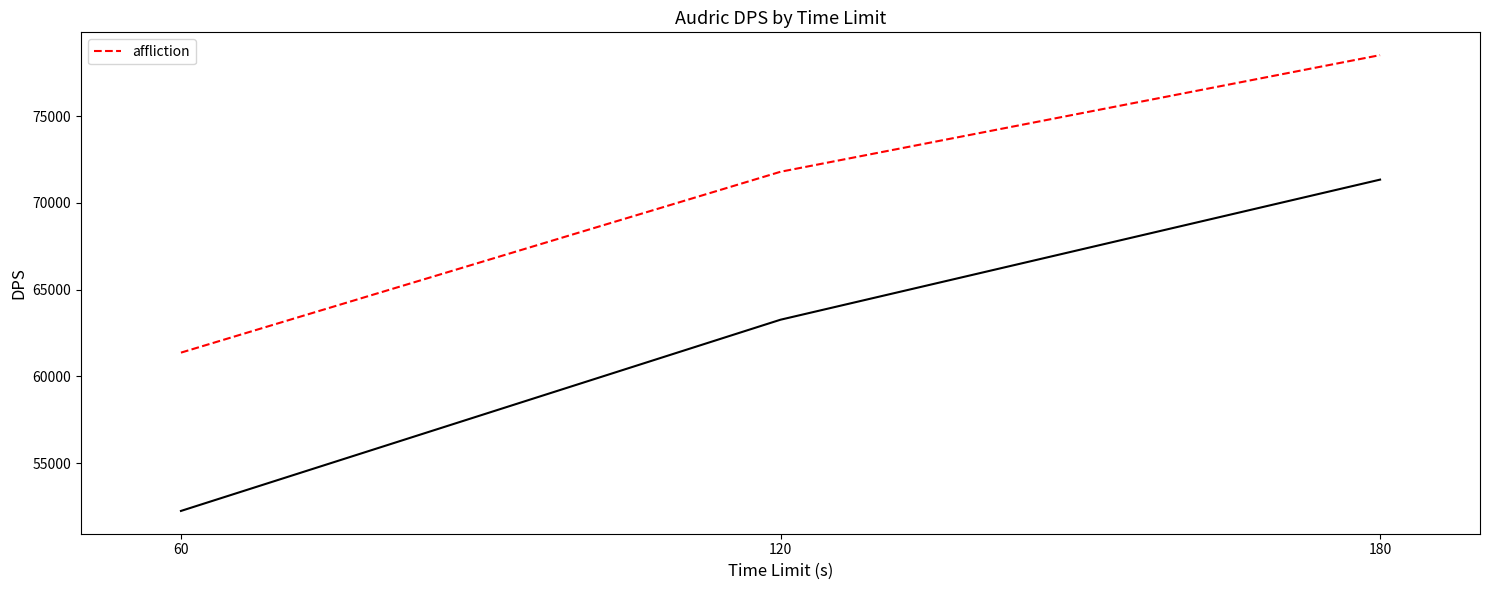

Reading left to right, list all the values displayed in this chart.

60=61371	120=71792	180=78512